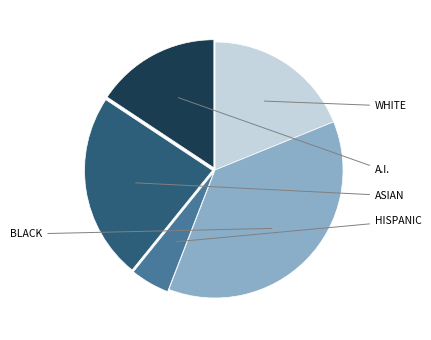

Does any single category account for the majority?

No